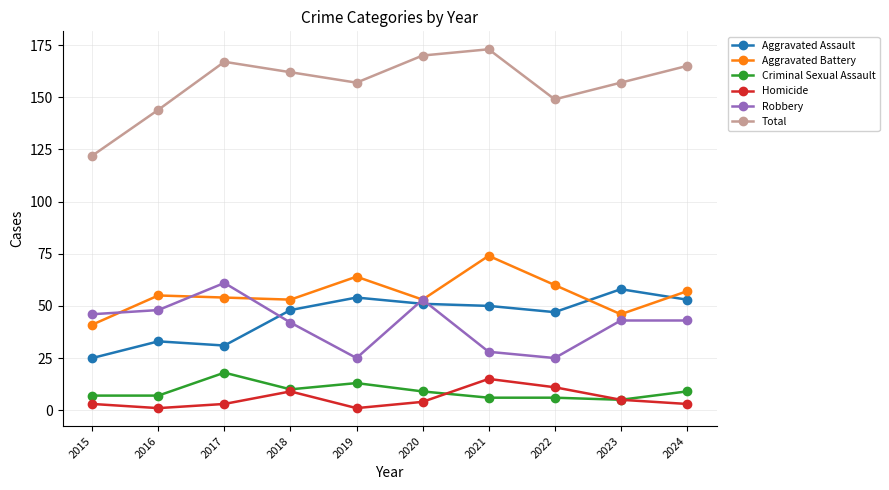

True or false: Total has more than 0 points higher than both neighbors.

True